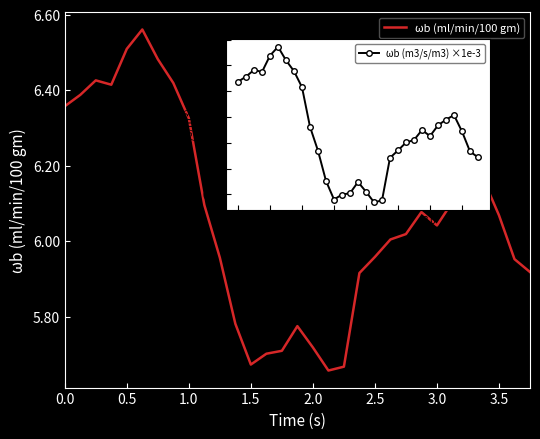

What is the sum of all ωb (ml/min/100 gm) values?

188.0